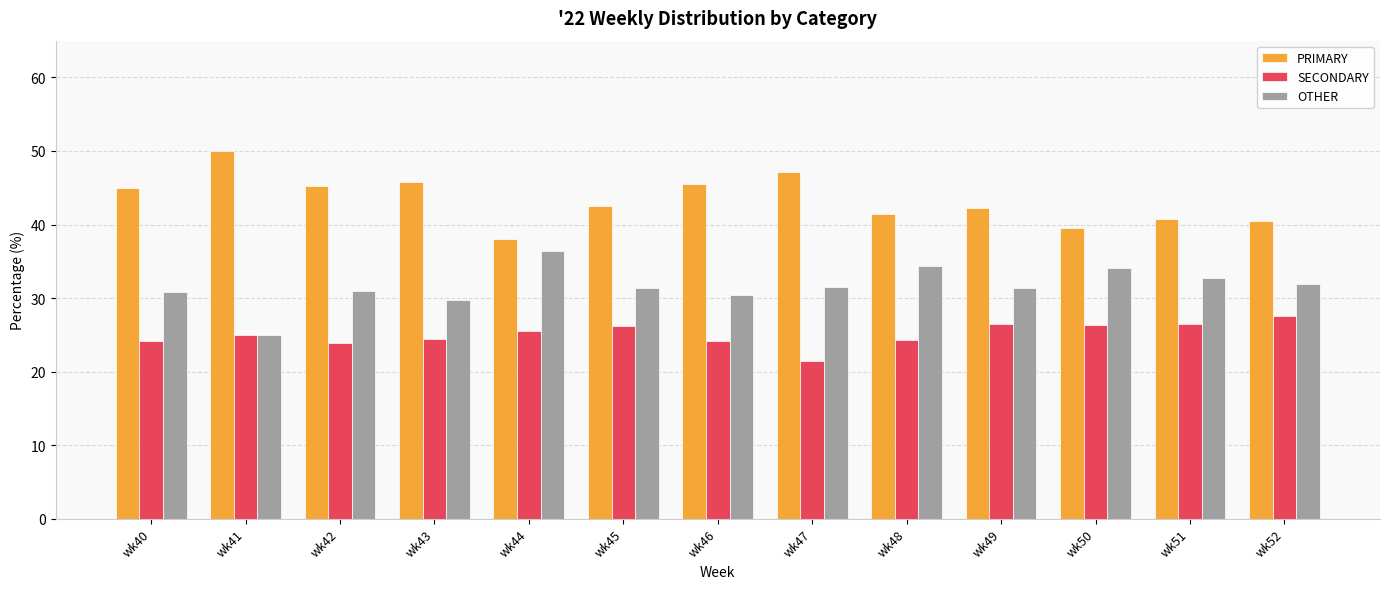

What is the approximate value of SECONDARY at wk40?

24.2